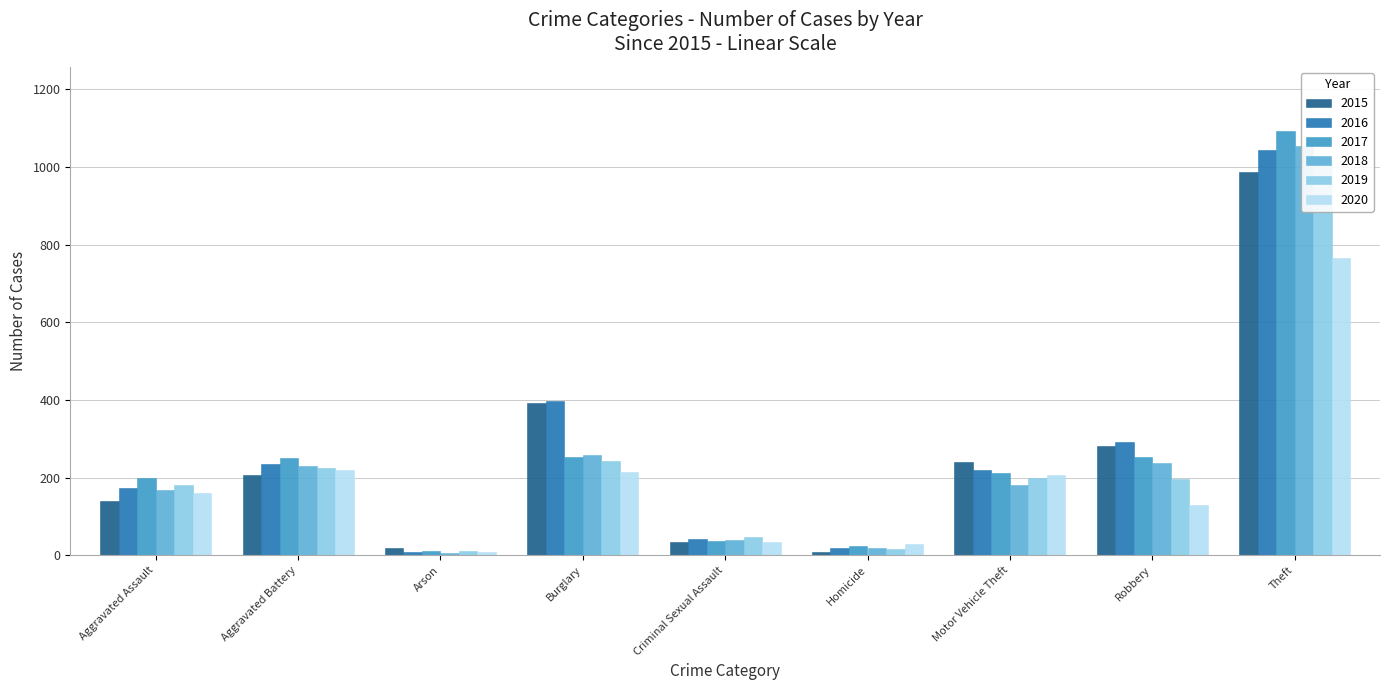

Which has a higher value, Criminal Sexual Assault or Arson?

Criminal Sexual Assault